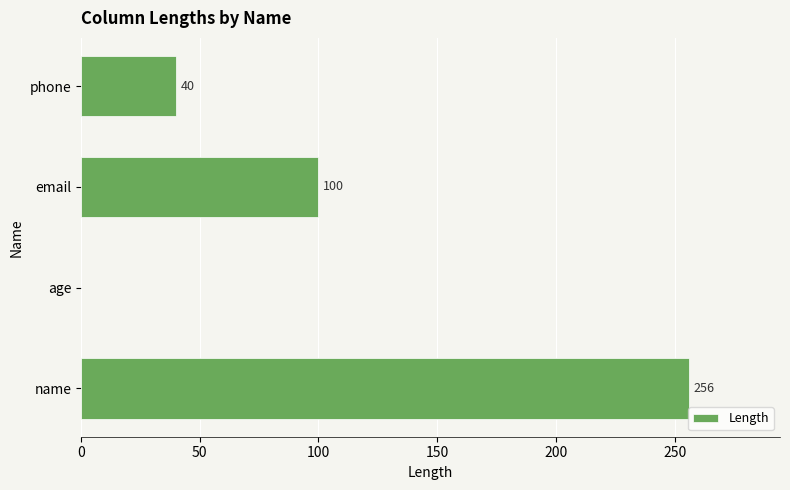

How many data points does each series have?

4